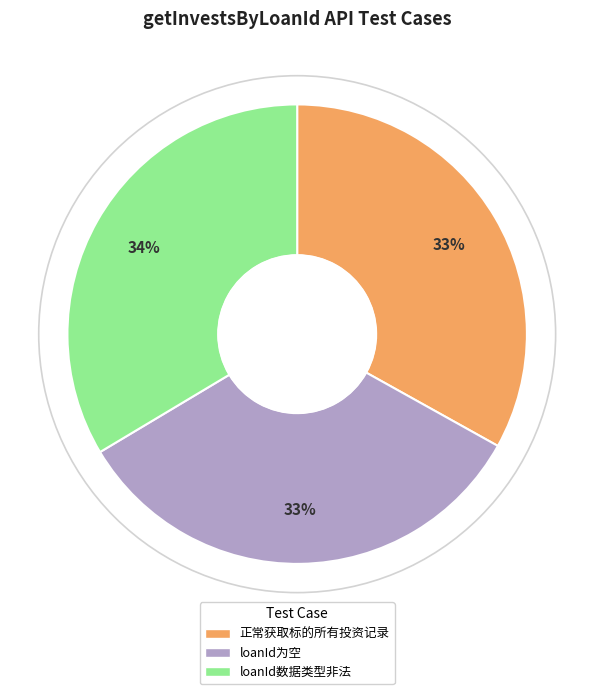

How many slices are in this pie chart?

3